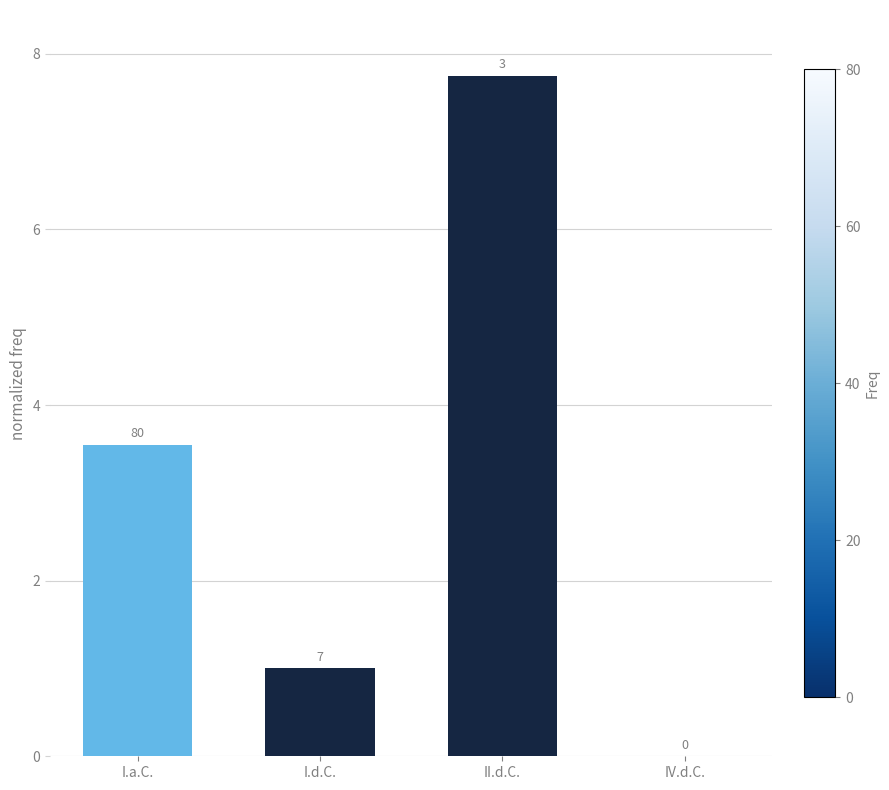

What is the ratio of the value at II.d.C. to the value at I.a.C.?

2.2